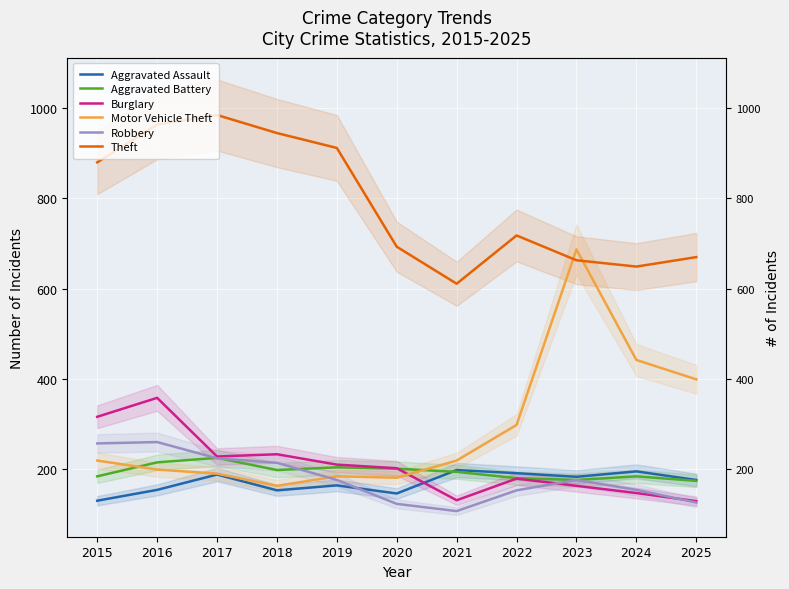

At which label does Aggravated Battery reach its peak?

2017